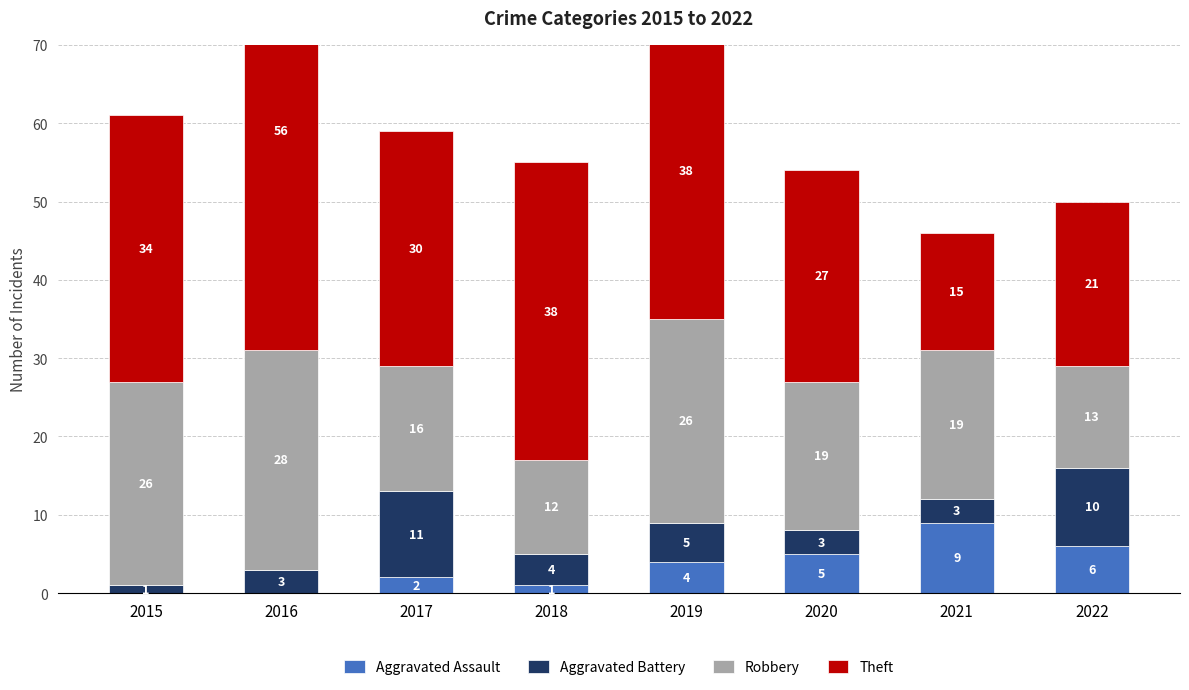

Reading left to right, extract all data points from this chart.

Aggravated Assault: 0	0	2	1	4	5	9	6
Aggravated Battery: 1	3	11	4	5	3	3	10
Robbery: 26	28	16	12	26	19	19	13
Theft: 34	56	30	38	38	27	15	21